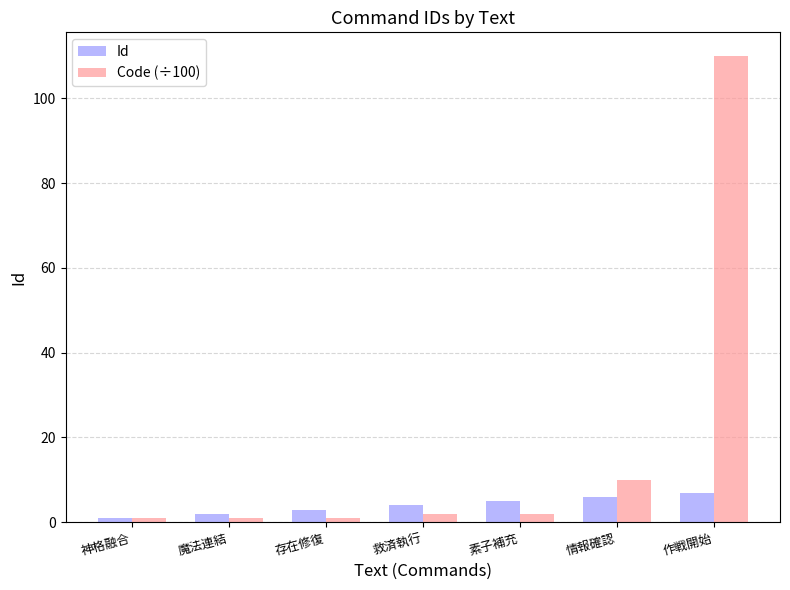

At which category is the sum across all series the highest?

作戦開始